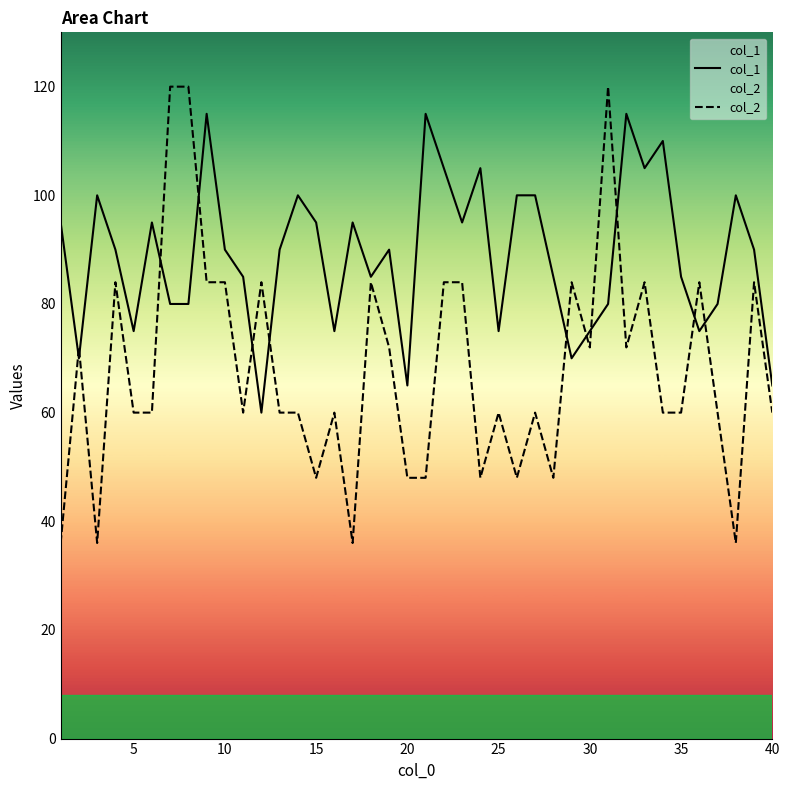

What value does the col_2 series have at 40, to the nearest 5?

60